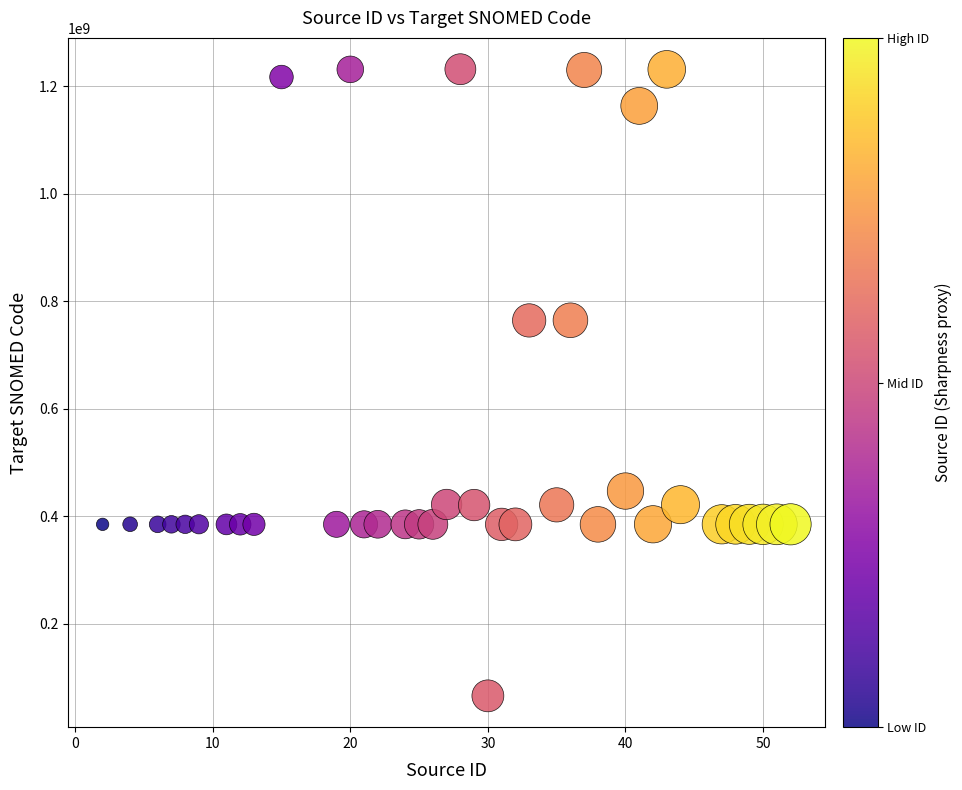

What is the range of X values (max minus min)?

50